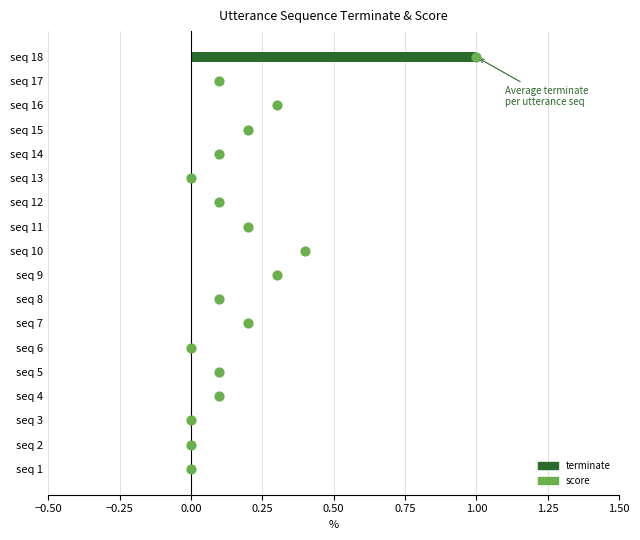

Which series reaches the maximum Y coordinate?

score